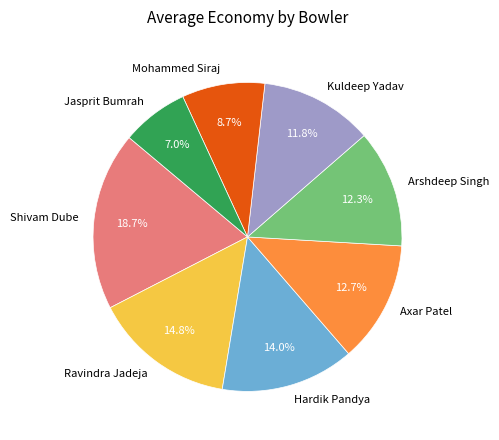

Between Shivam Dube and Ravindra Jadeja, which is larger?

Shivam Dube